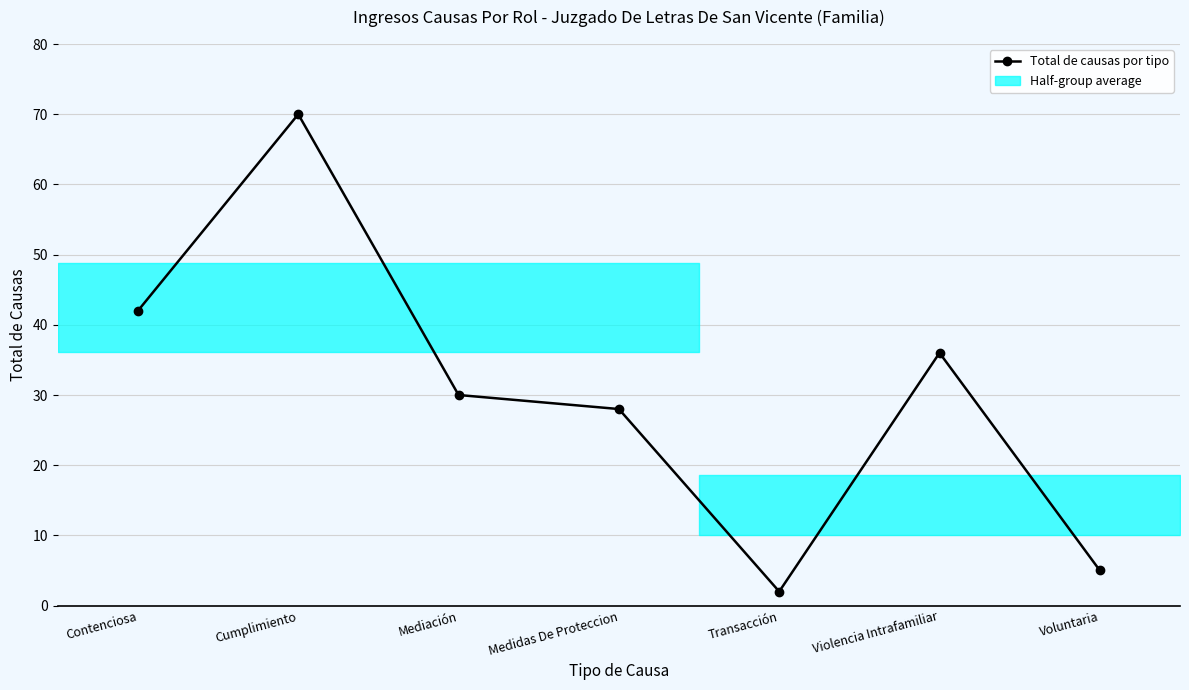

Does the chart display data point markers on the line(s)?

Yes